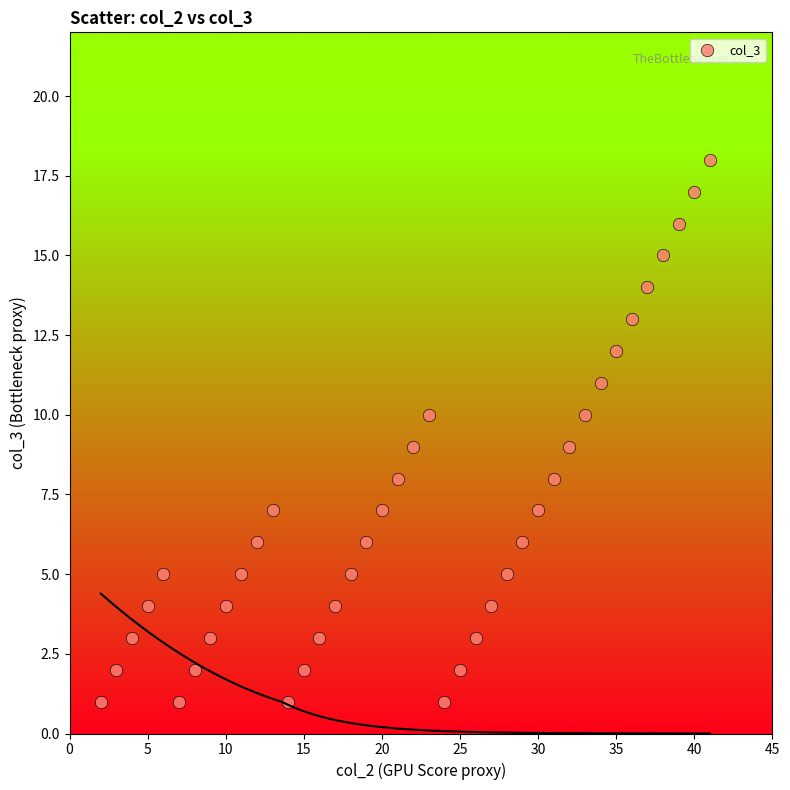

What is the range of Y values (max minus min)?

17